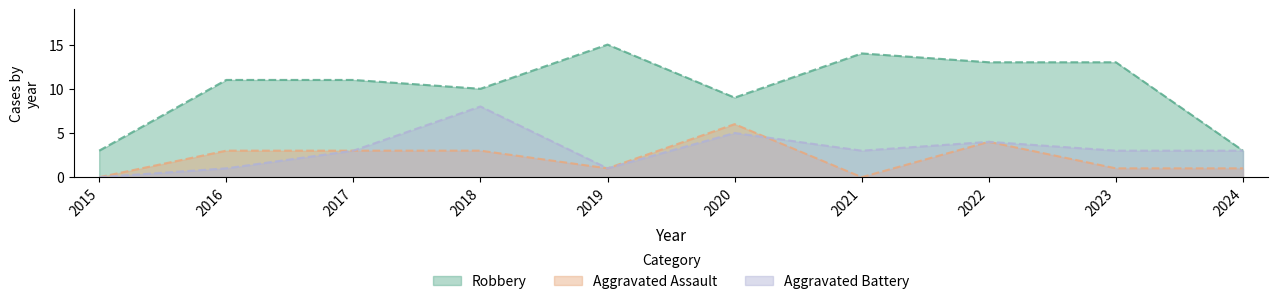

At which label does Aggravated Battery first exceed 3?

2018